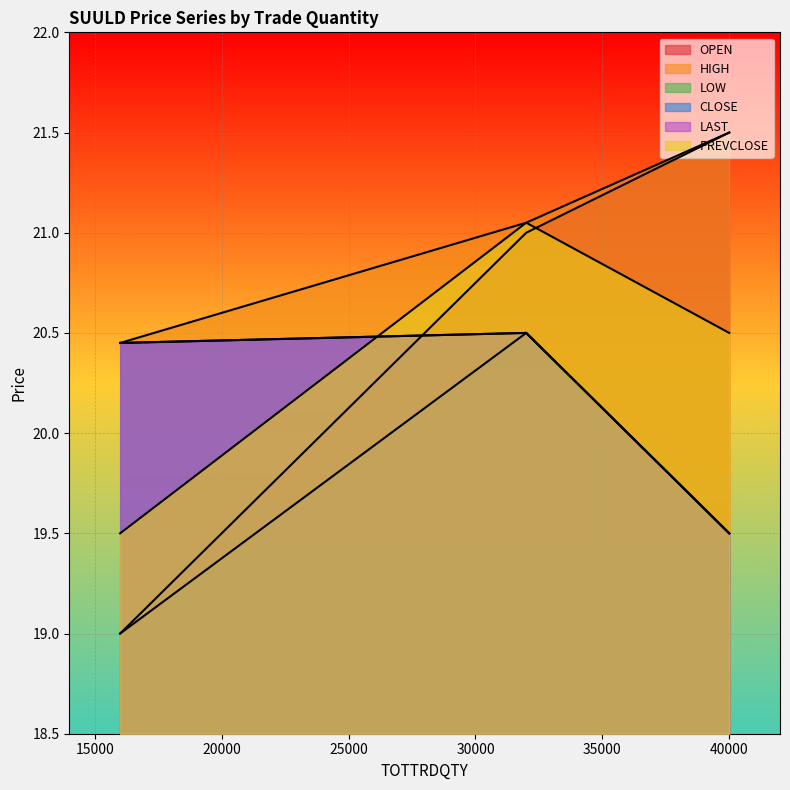

What is the lowest value of the OPEN series?

19.0